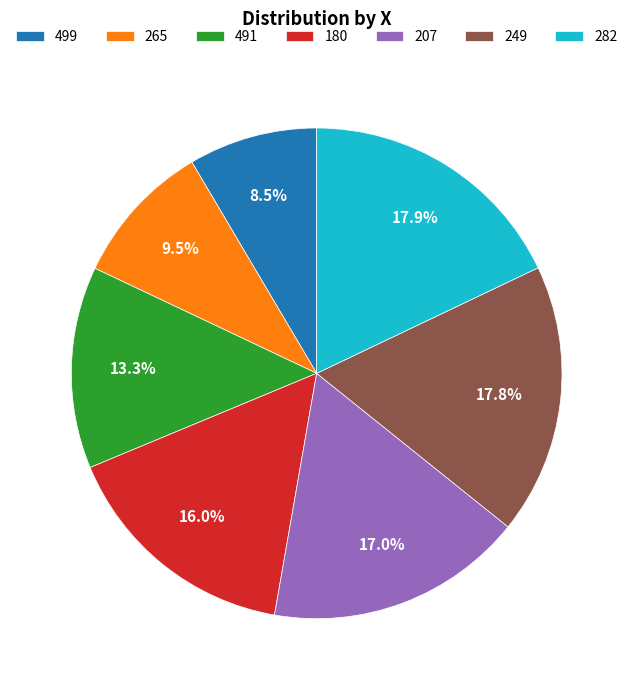

What is the ratio of the value at 491 to the value at 265?

1.4